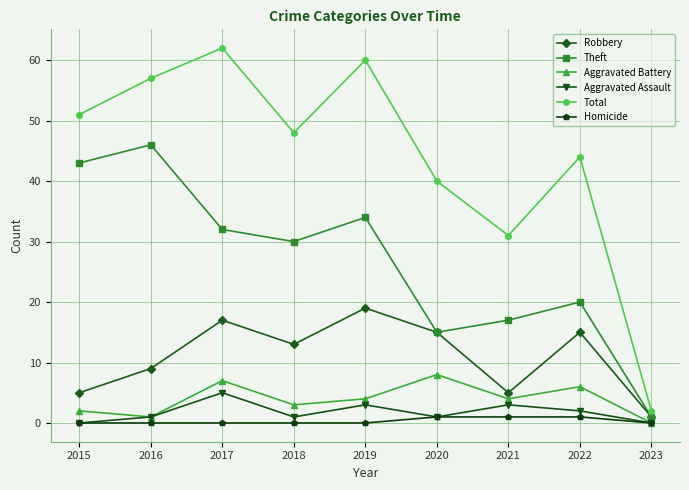

Reading left to right, extract all data points from this chart.

Robbery: 5	9	17	13	19	15	5	15	1
Theft: 43	46	32	30	34	15	17	20	1
Aggravated Battery: 2	1	7	3	4	8	4	6	0
Aggravated Assault: 0	1	5	1	3	1	3	2	0
Total: 51	57	62	48	60	40	31	44	2
Homicide: 0	0	0	0	0	1	1	1	0